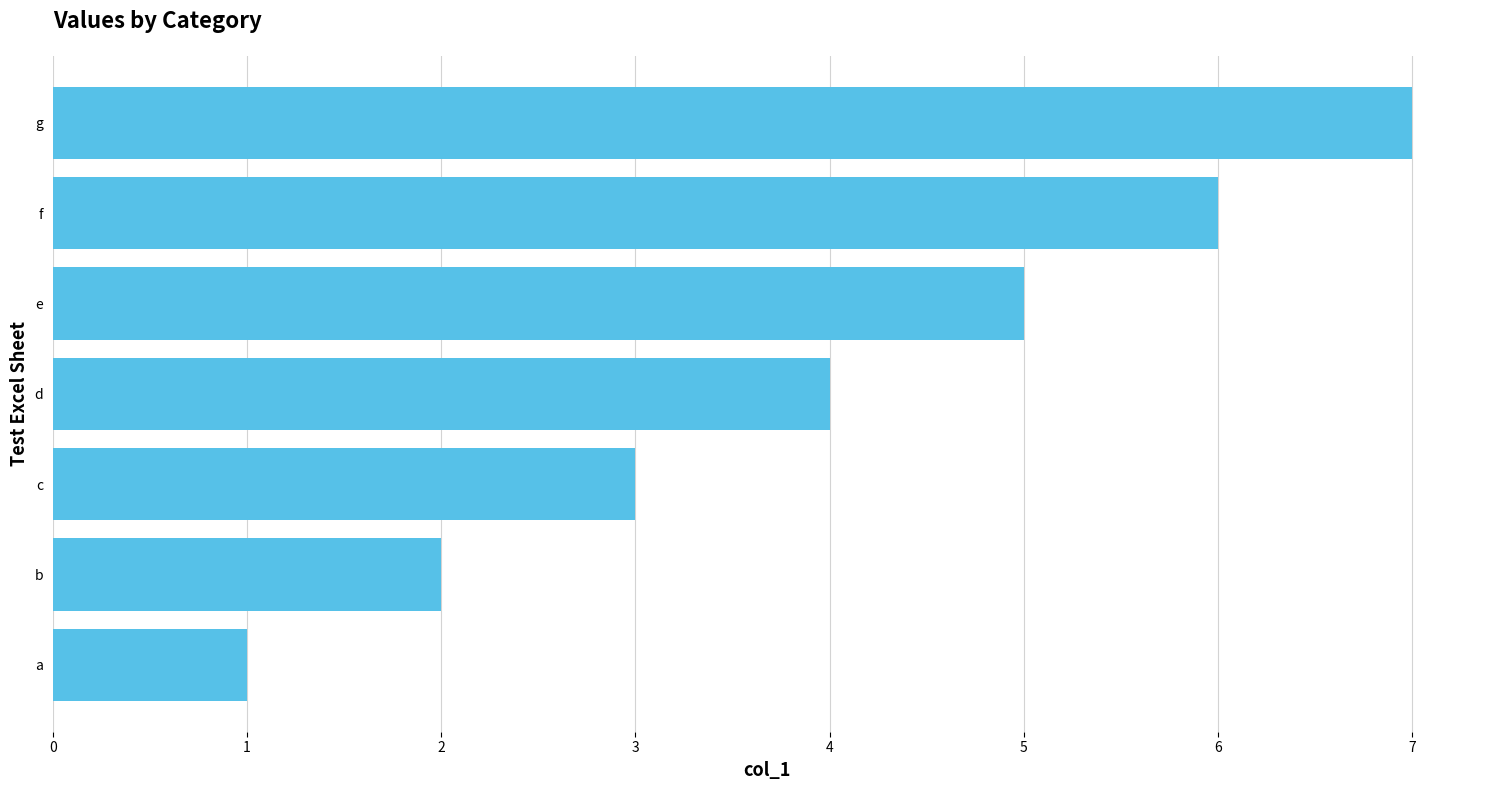

What is the difference between the second highest and second lowest values?

4